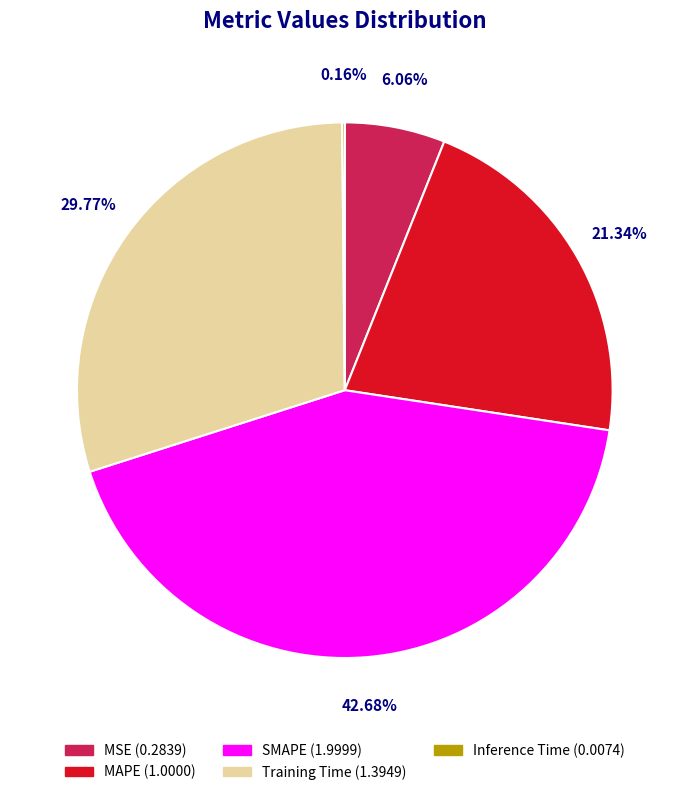

Between MSE (0.2839) and SMAPE (1.9999), which is larger?

SMAPE (1.9999)